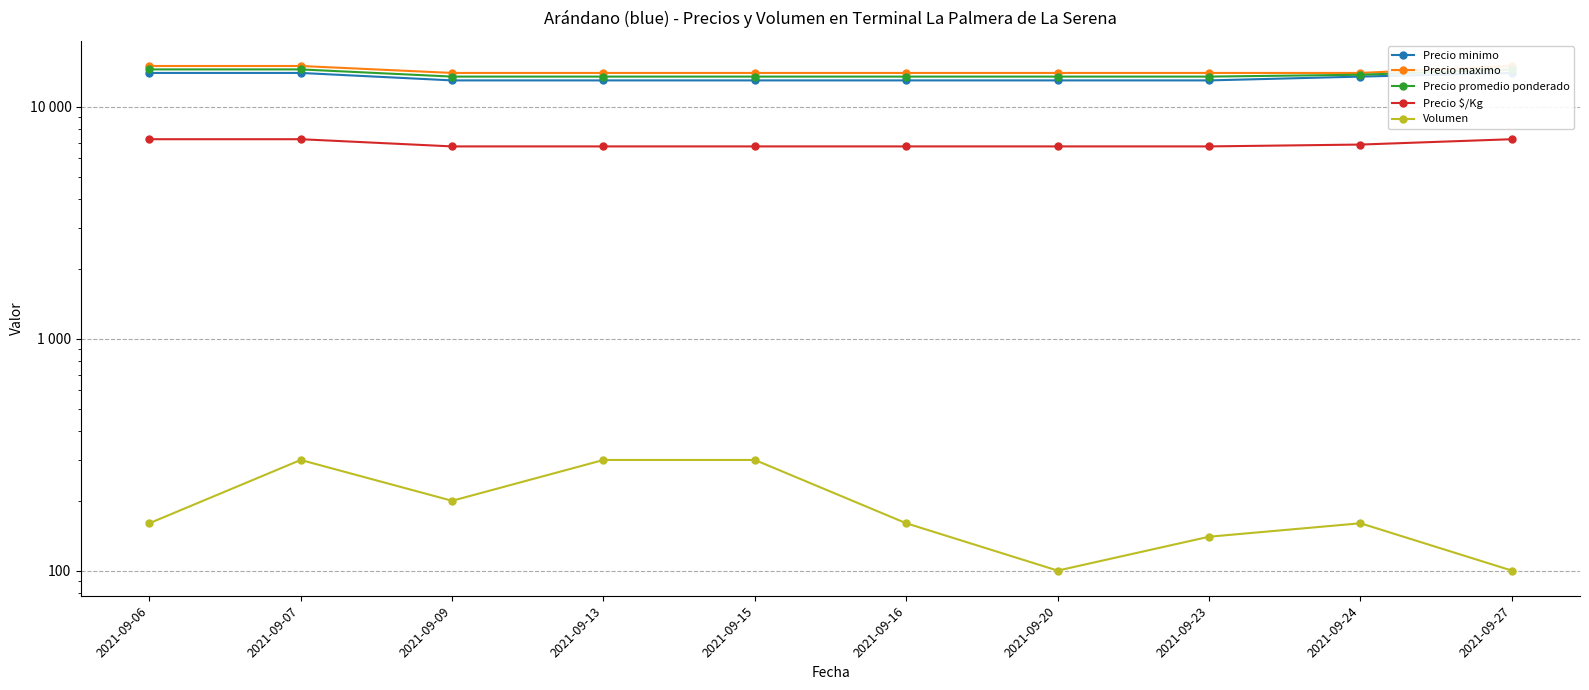

How many data points does each series have?

10